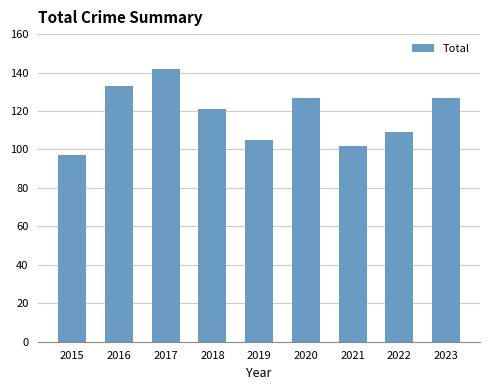

What is the approximate value at 2020, to the nearest 10?

130